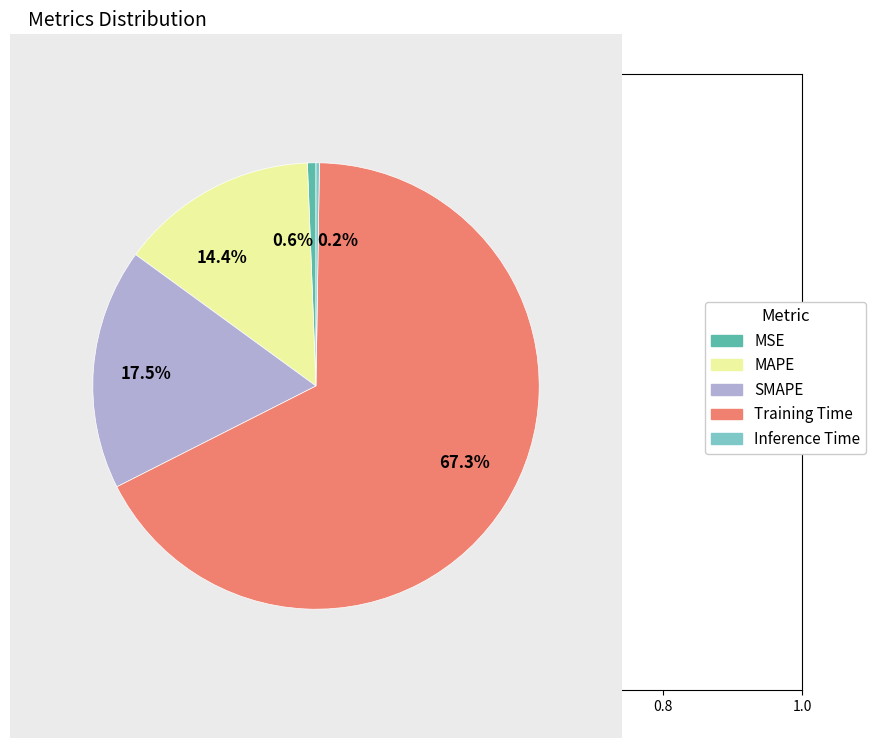

What percentage do MSE and Training Time together represent?

67.9%